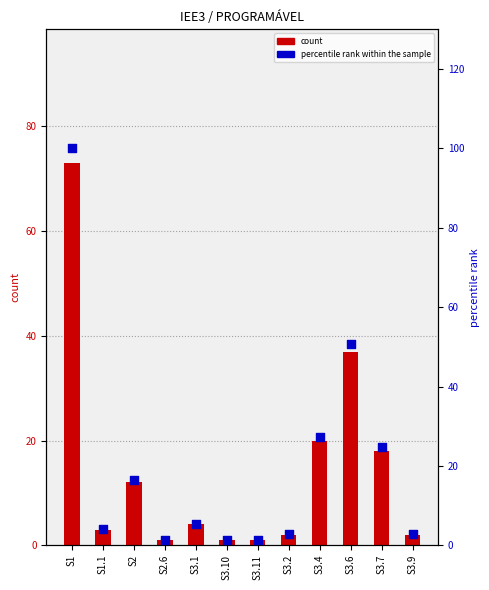

Which series has the largest total across all categories?

percentile rank within the sample